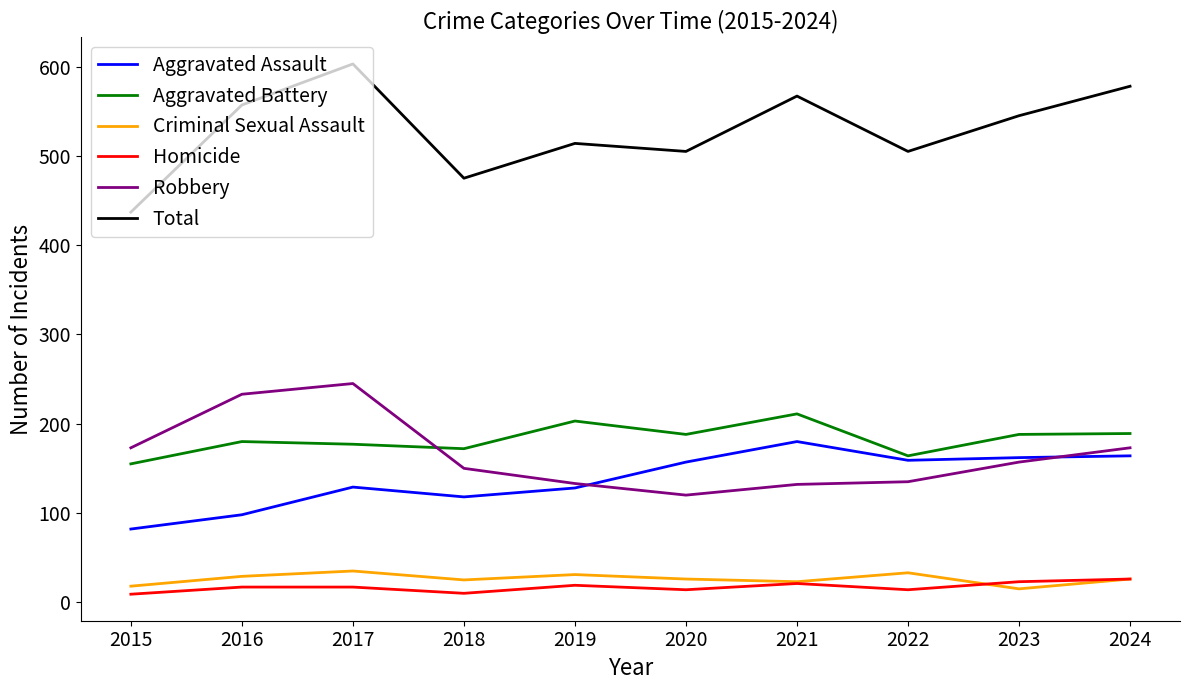

Read the Aggravated Battery value at 2017.

177